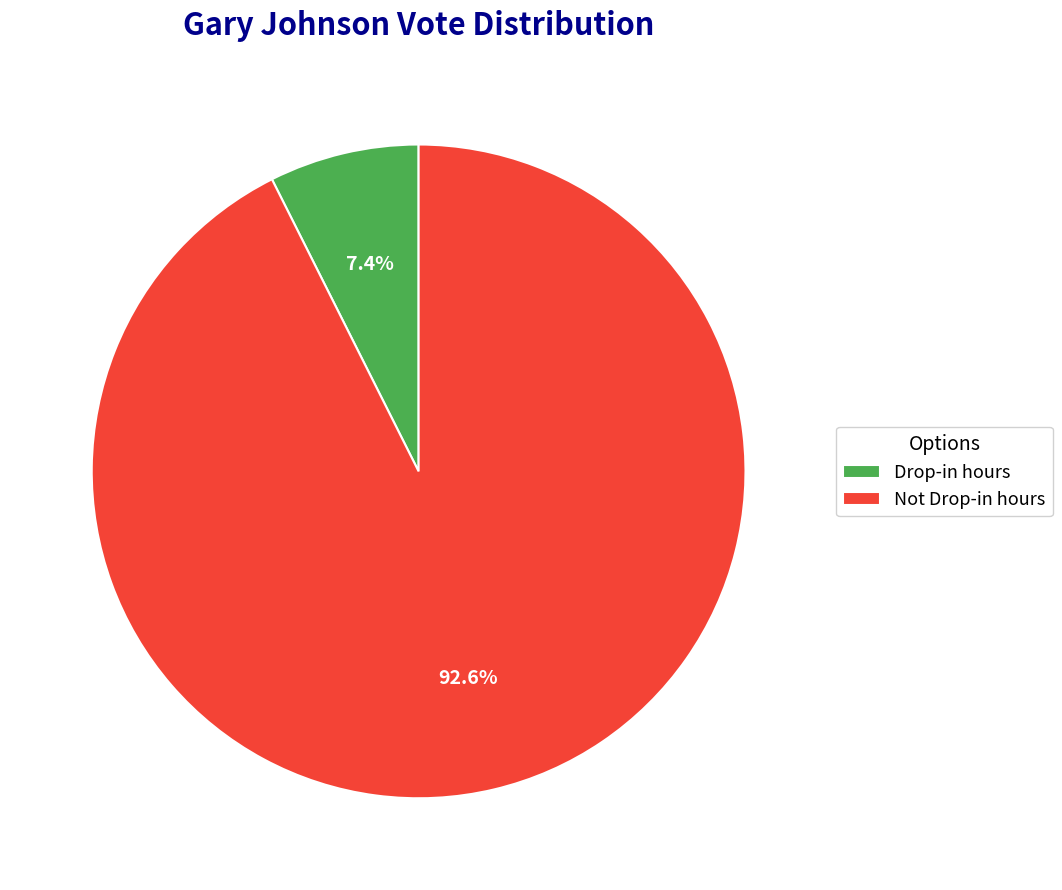

Is it true that Drop-in hours is 1% of the pie?

False